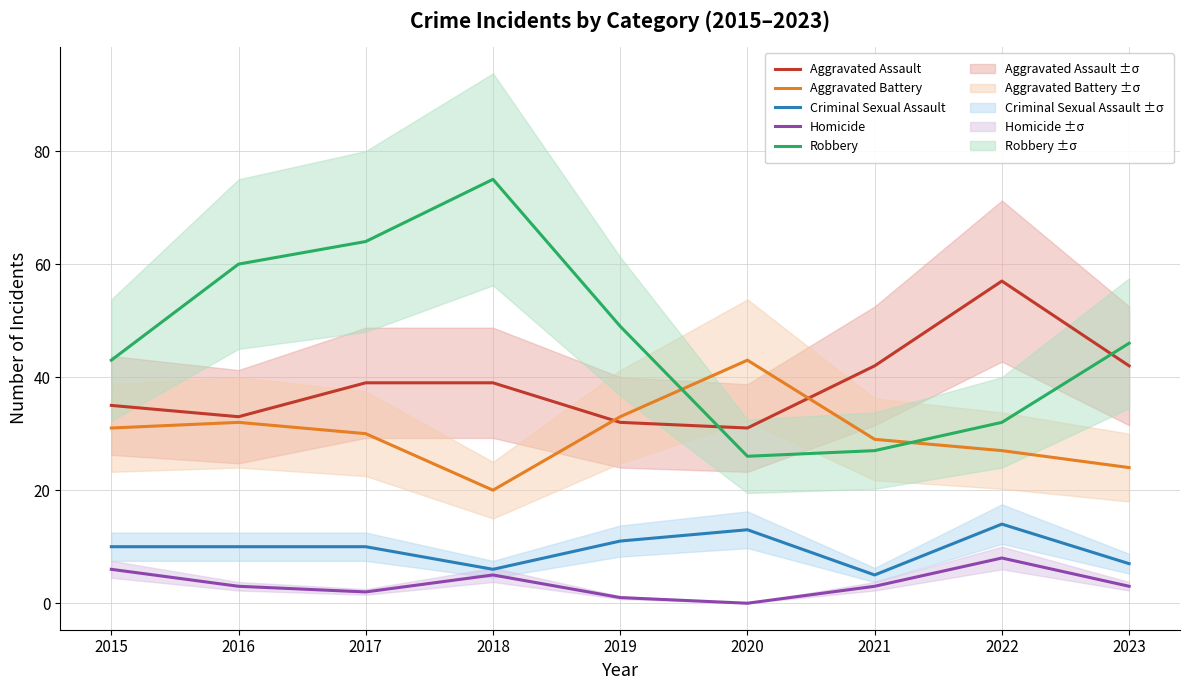

What is the difference between the maximum and second lowest values in the Robbery series?

48